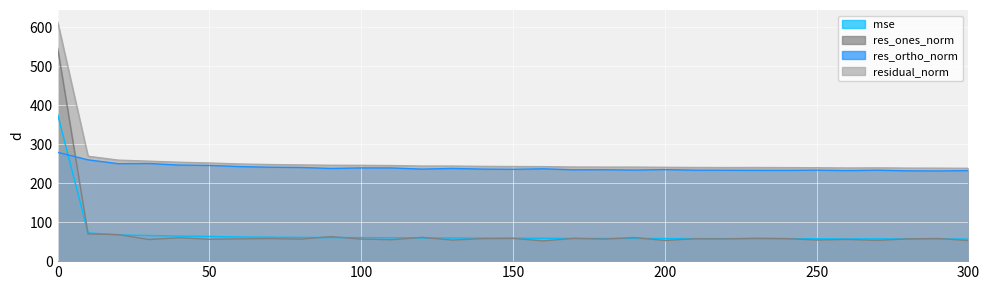

What is the difference between the maximum and minimum values in the residual_norm series?

375.3